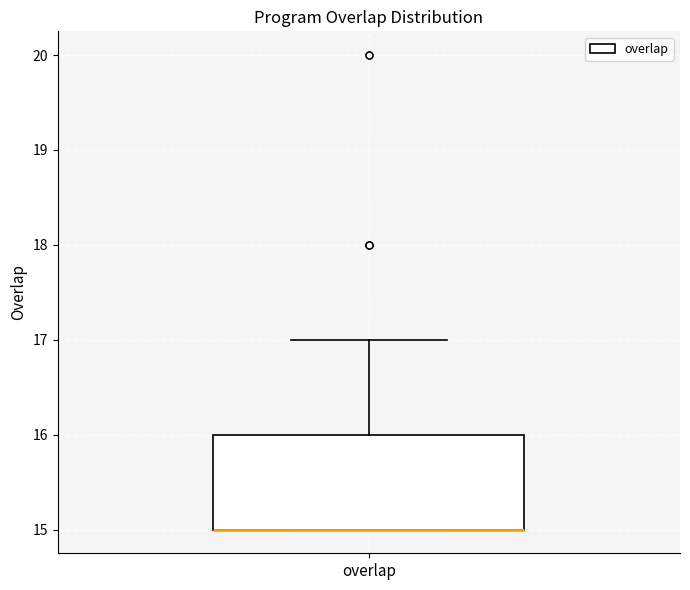

Where does the upper whisker of the box for overlap end on the y-axis? The values are not printed on the chart, so give them approximately, as read against the axis.

17